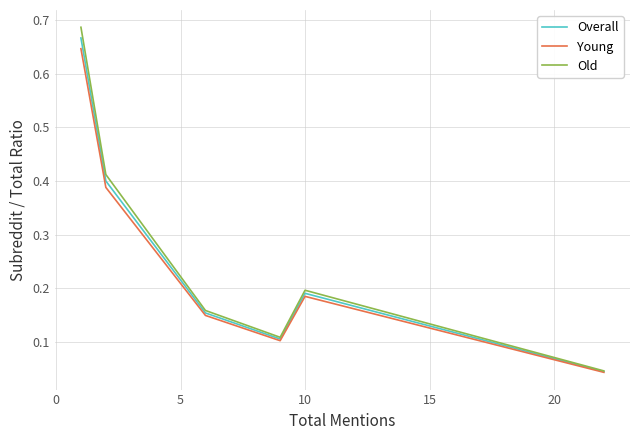

In Old, how many points are higher than both neighbors (excluding endpoints)?

1